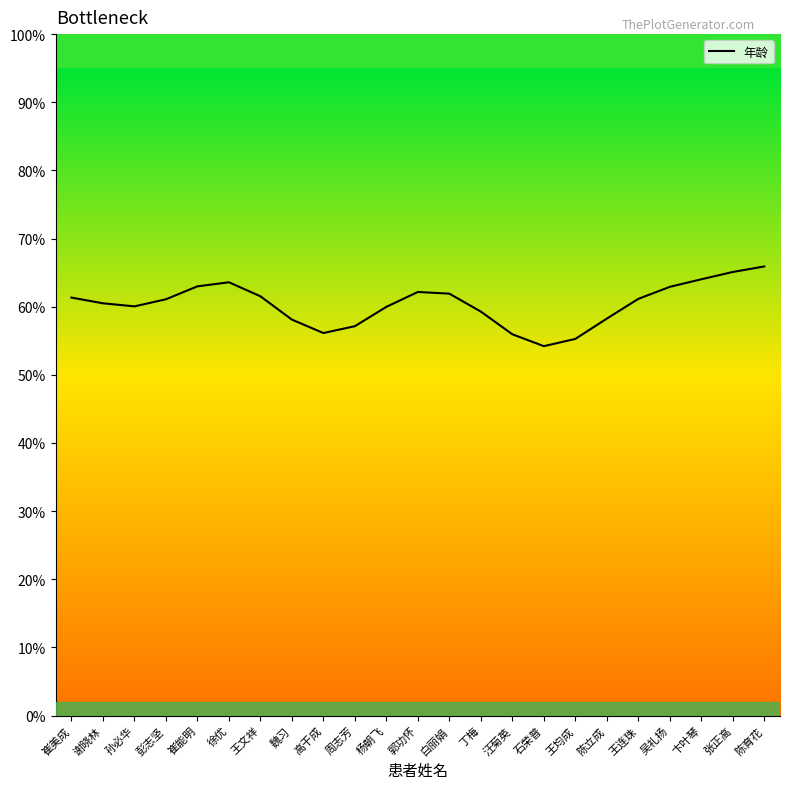

How many interior local peaks (higher than both neighbors) does the data have?

2